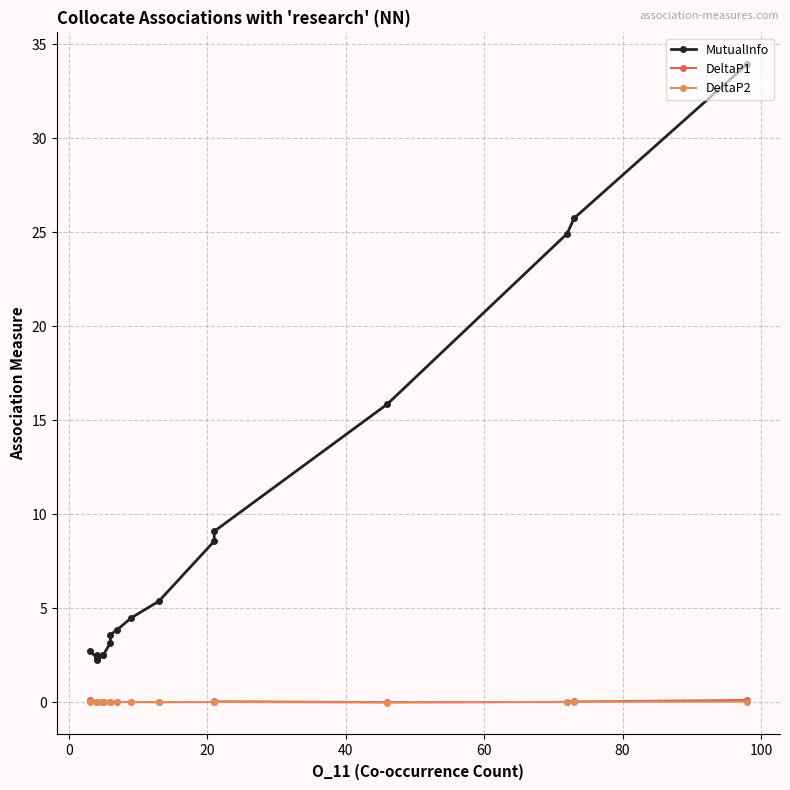

Reading left to right, extract all data points from this chart.

MutualInfo: 2.7	2.4	2.5	2.4	2.3	2.3	2.5	2.5	3.2	3.6	3.9	4.5	5.4	8.6	9.1	15.9	24.9	25.7	33.9
DeltaP1: 0.1	0.0	0.0	0.0	0.0	0.0	0.0	0.0	0.0	0.0	0.0	0.0	0.0	0.0	0.0	-0.0	0.0	0.0	0.1
DeltaP2: 0.0	0.0	0.0	0.0	0.0	0.0	0.0	0.0	0.0	0.0	0.0	0.0	0.0	0.0	0.0	-0.0	0.0	0.0	0.0